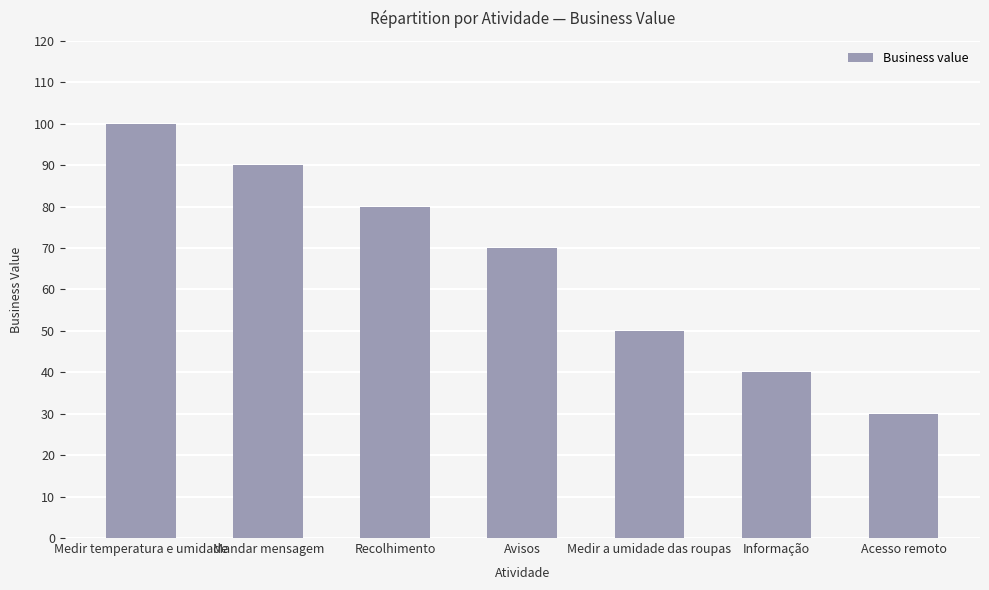

Reading left to right, transcribe all the data shown in this chart.

Medir temperatura e umidade=100	Mandar mensagem=90	Recolhimento=80	Avisos=70	Medir a umidade das roupas=50	Informação=40	Acesso remoto=30